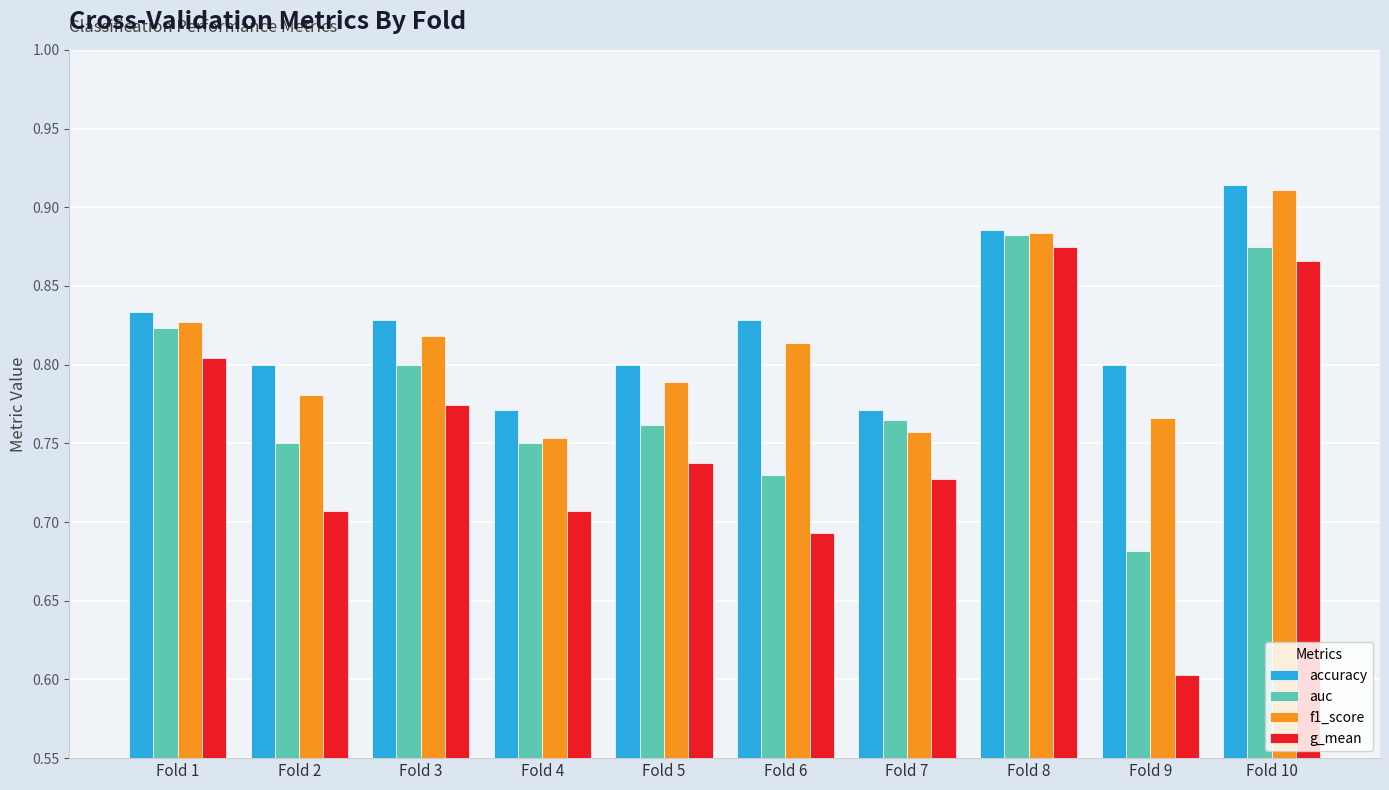

At how many categories does at least one series exceed 0?

10